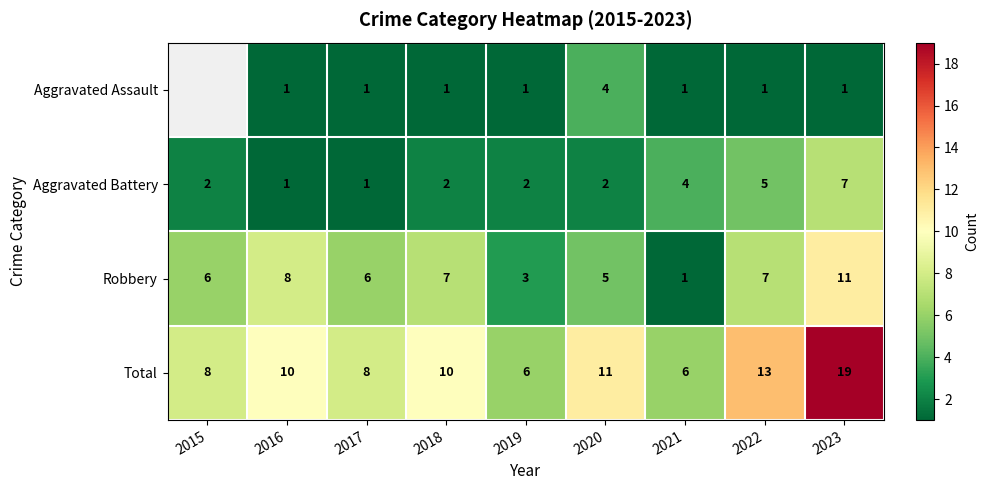

Between 2021 and 2023, which series saw the biggest shift?

Total